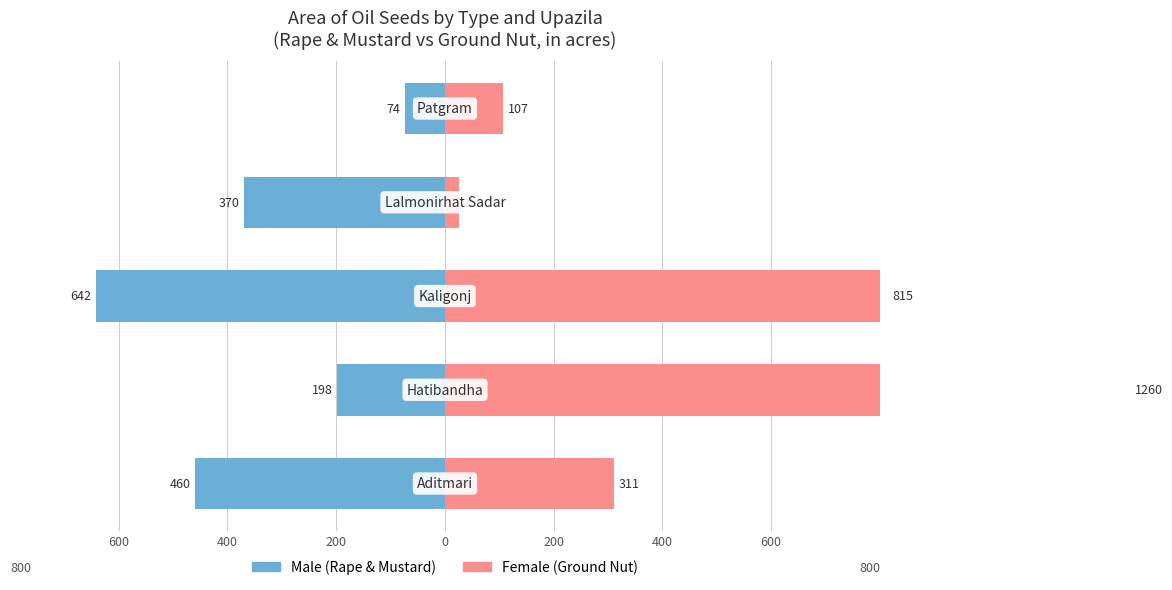

Reading left to right, transcribe all the data shown in this chart.

Male: 600=-460	400=-198	200=-642	0=-370	200=-74
Female: 600=311	400=1260	200=815	0=25	200=107